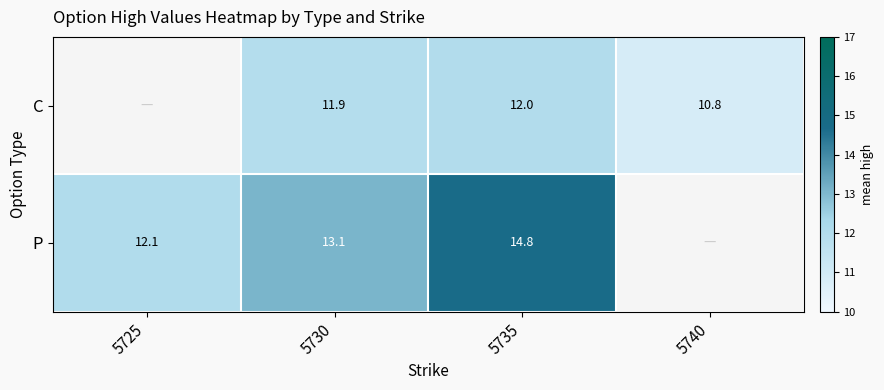

At which category is the sum across all series the highest?

5735